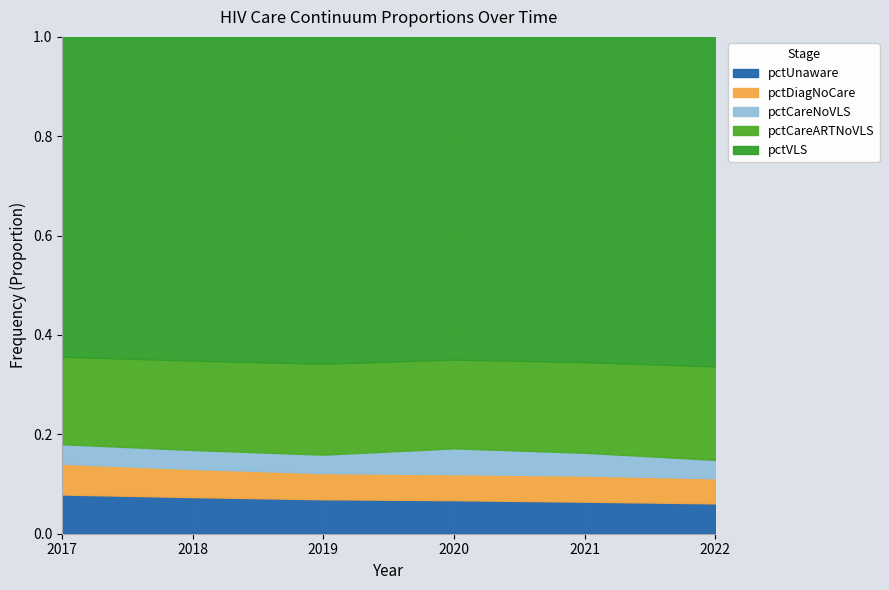

Count the number of categories in the chart.

6